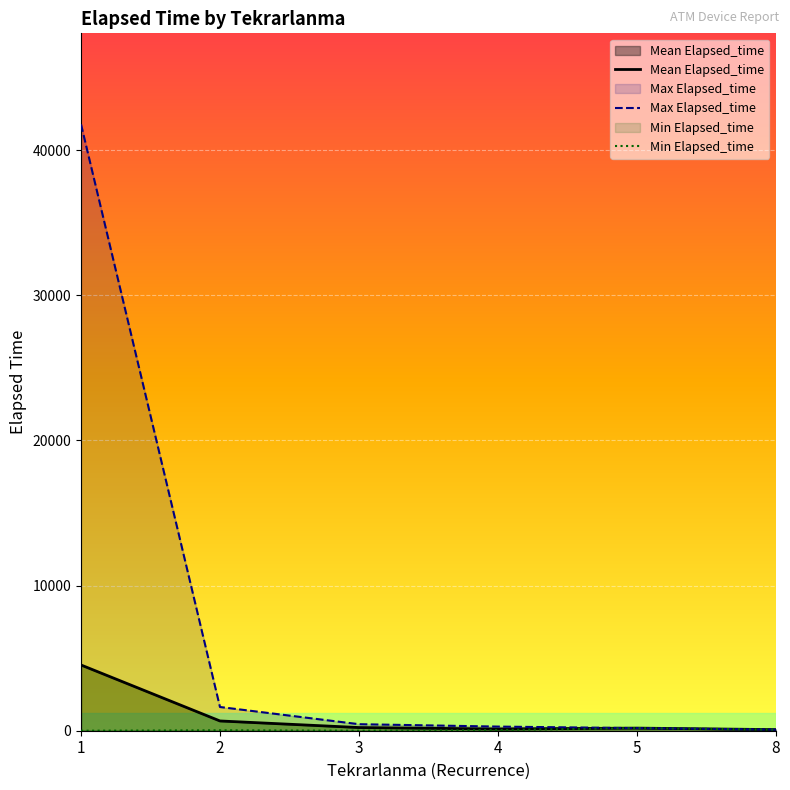

True or false: Max Elapsed_time and Min Elapsed_time intersect in this chart.

False